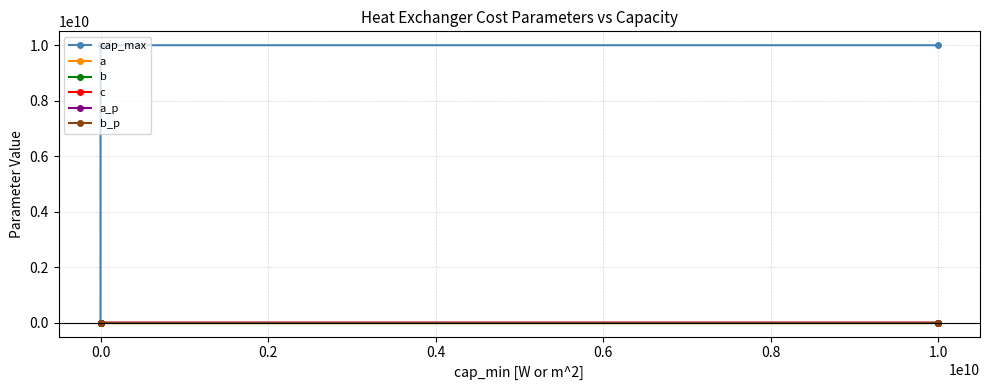

Which series has the widest spread of values?

cap_max